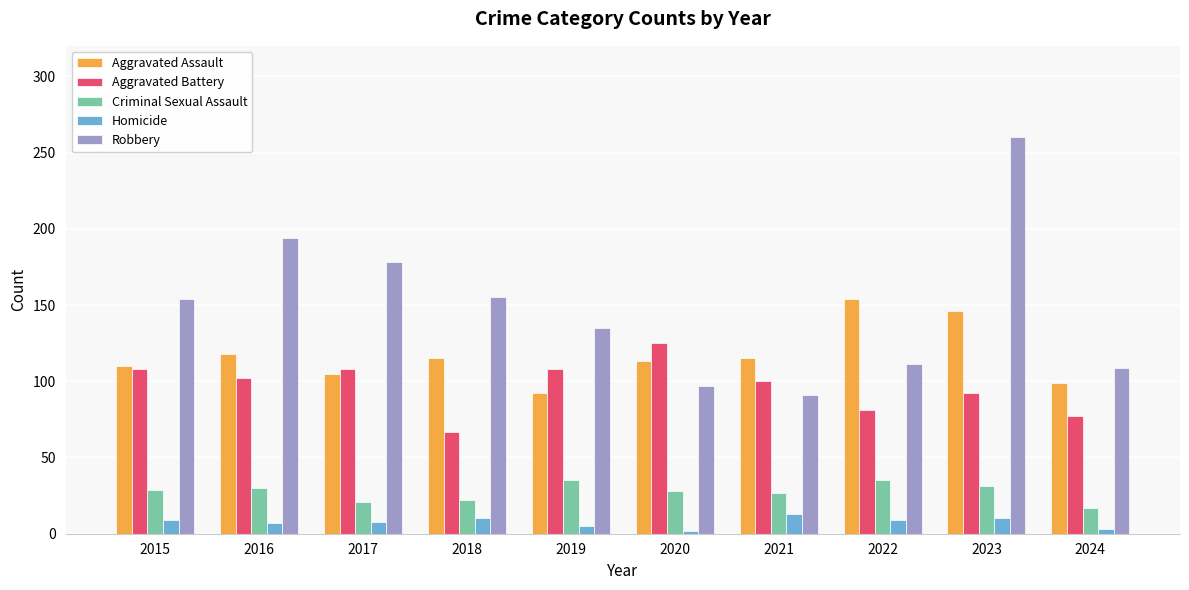

How many distinct data groups are displayed?

5